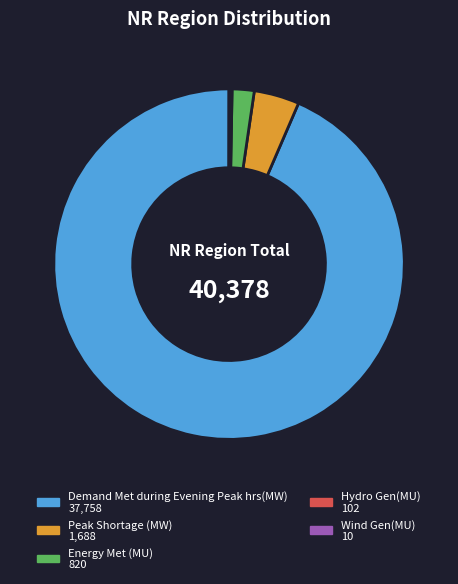

Between Energy Met (MU) and Demand Met during Evening Peak hrs(MW), which is larger?

Demand Met during Evening Peak hrs(MW)